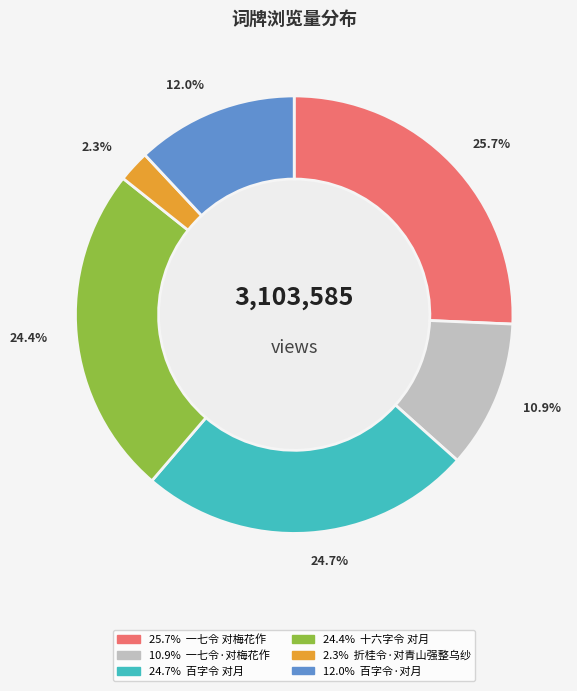

Does any single category account for the majority?

No